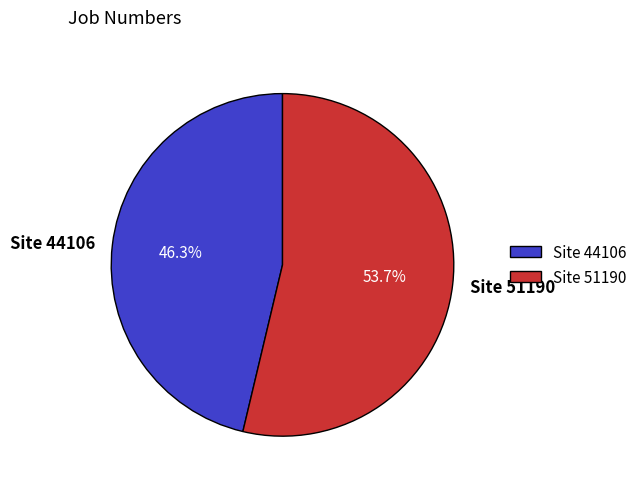

To the nearest percent, what is the difference between the largest and smallest slice percentages?

7%